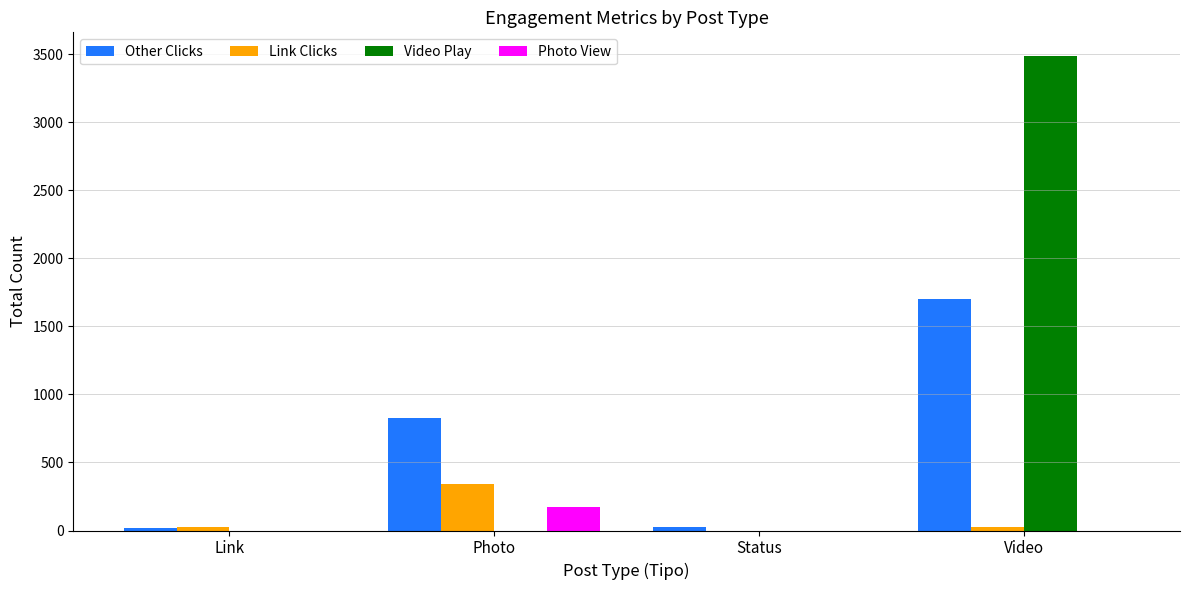

Which series has the widest spread of values?

Video Play